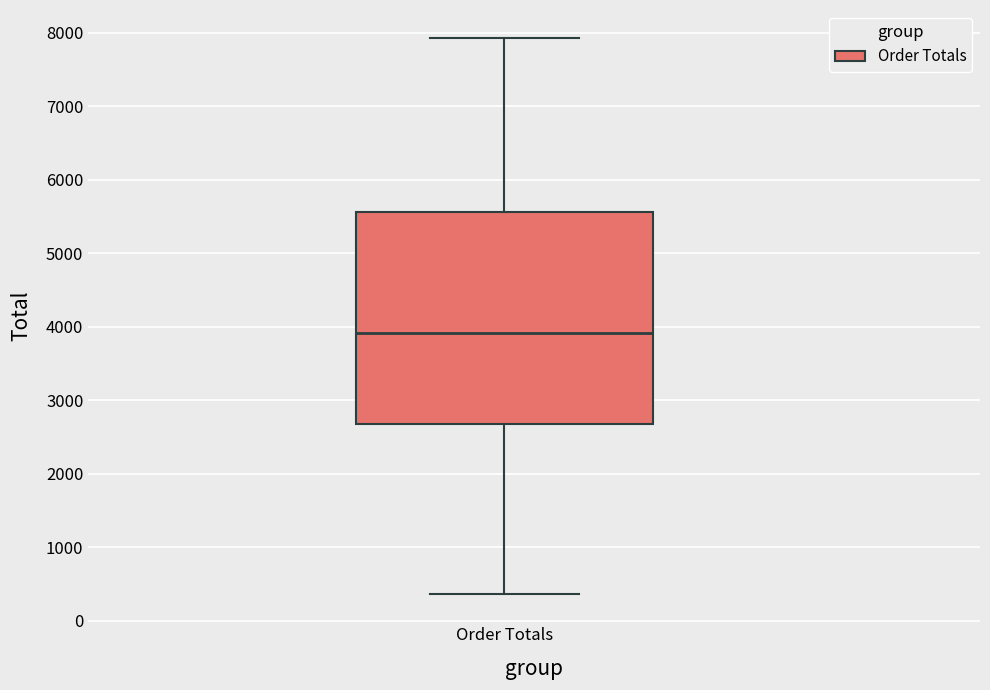

Read this box plot against the y-axis: the position of the median line, the range covered by the box, and the ends of both whiskers. The values are not printed on the chart, so give them approximately, as read against the axis.

median 3900, box 2700 to 5600, whiskers 400 to 7900